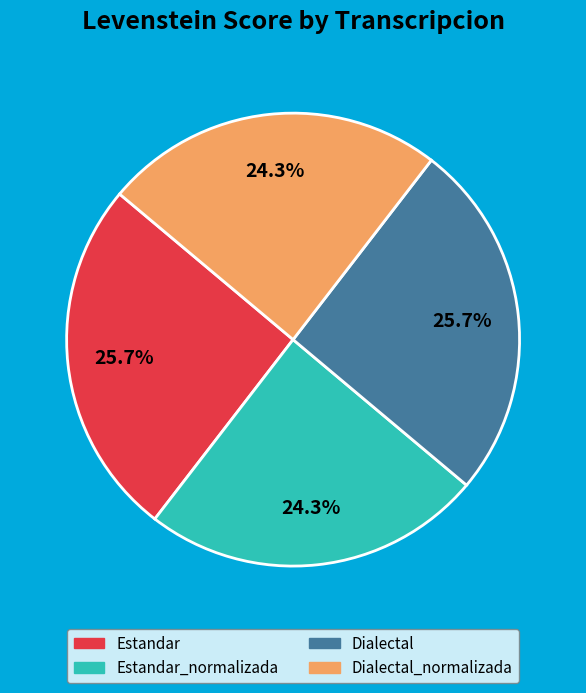

Is there a majority slice in this chart?

No